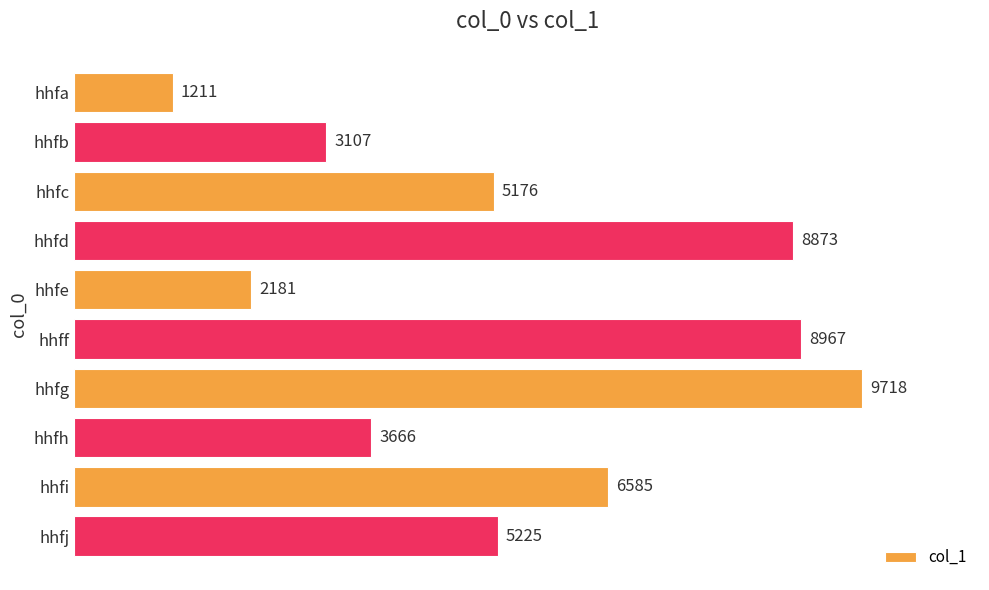

Reading bottom to top, what are all the values shown in this chart?

hhfj=5225	hhfi=6585	hhfh=3666	hhfg=9718	hhff=8967	hhfe=2181	hhfd=8873	hhfc=5176	hhfb=3107	hhfa=1211